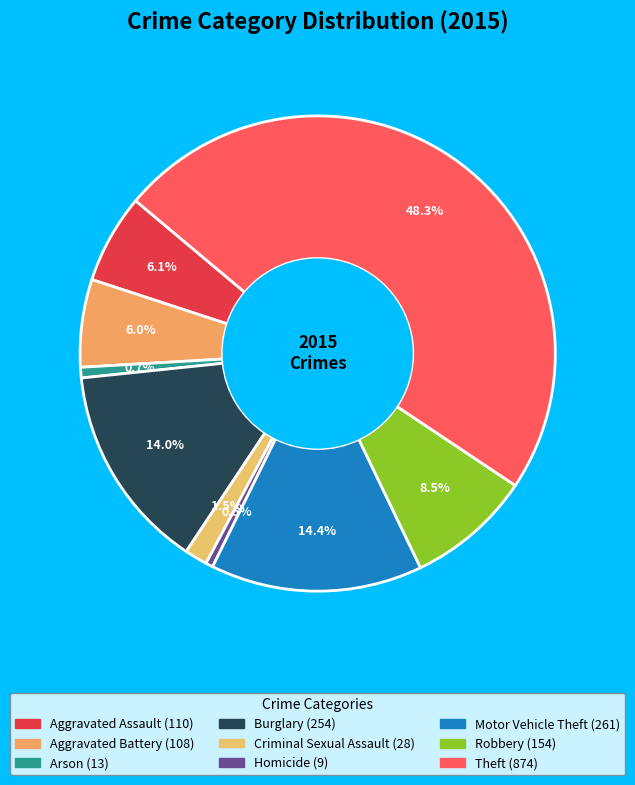

What percentage do Criminal Sexual Assault and Aggravated Assault together represent?

7.6%